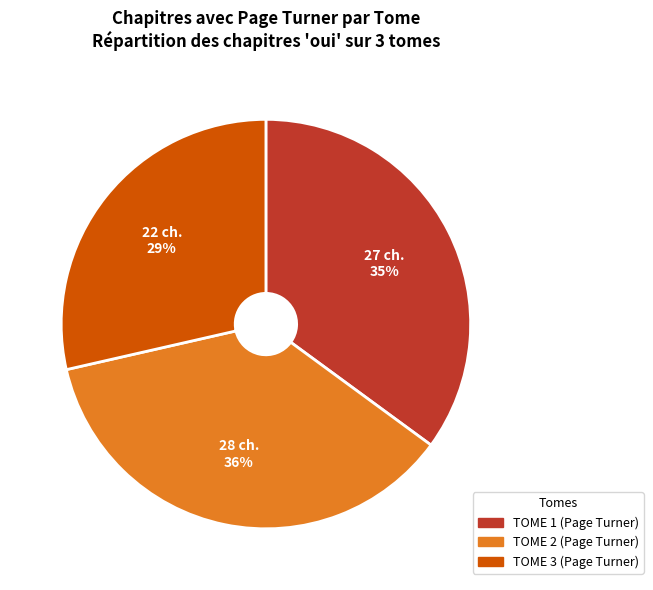

Is the sum of TOME 2 (Page Turner) and TOME 3 (Page Turner) greater than half?

Yes